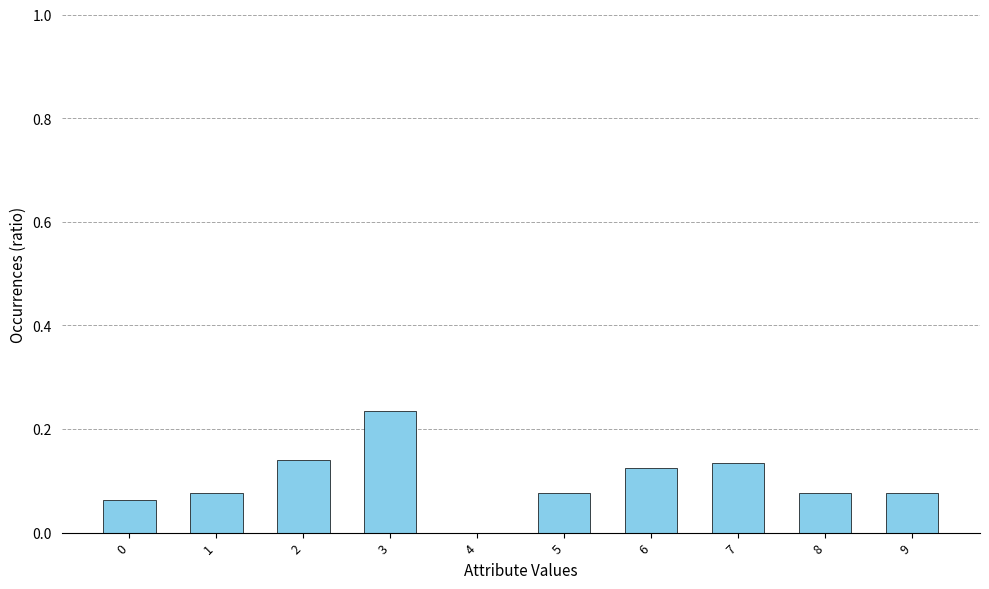

At which label is the value closest to 0?

4